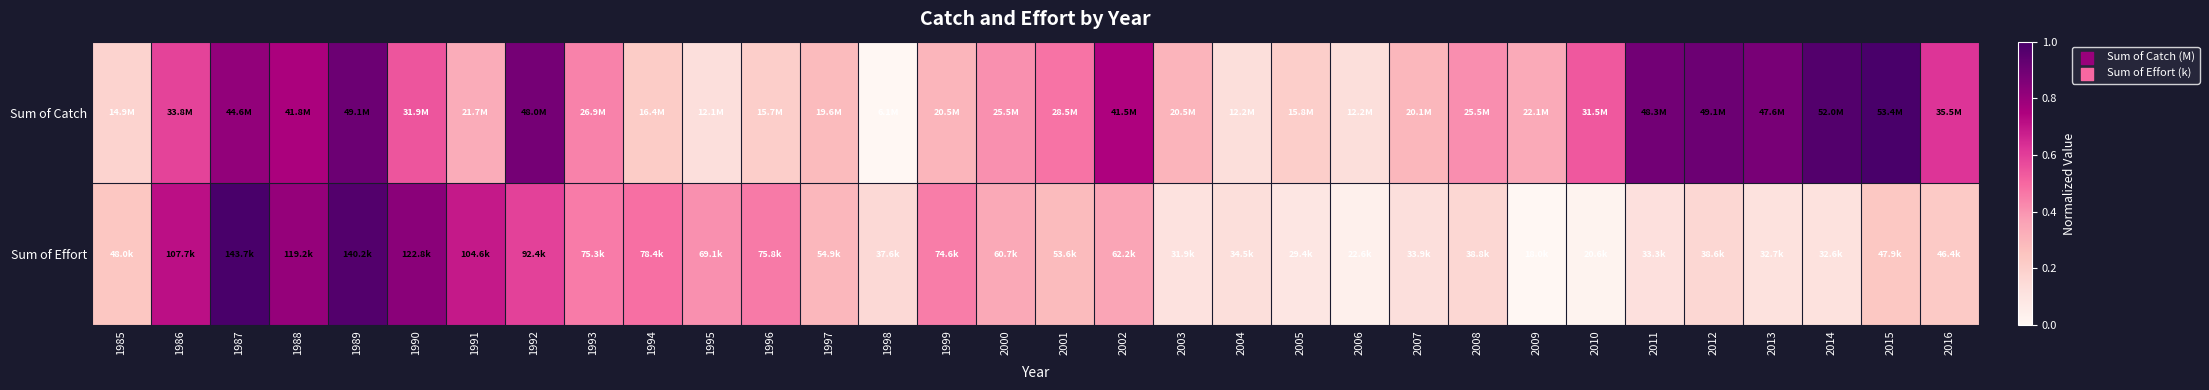

At 1994, list the series in order from smallest to largest.

Sum of Catch, Sum of Effort